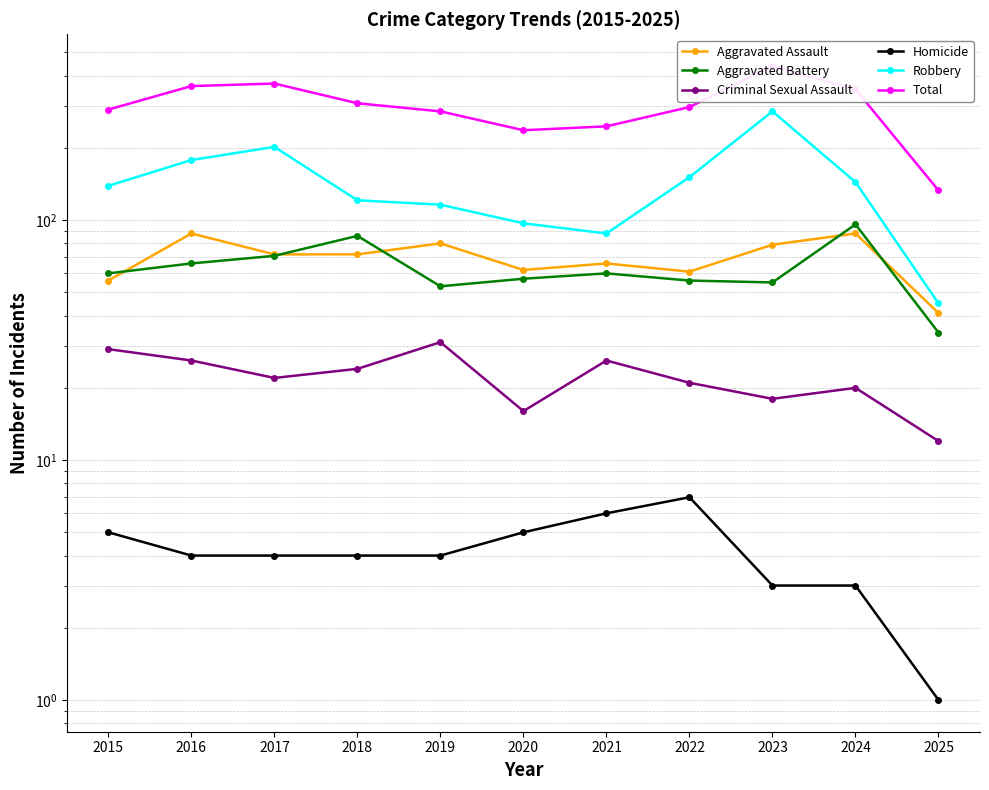

At how many categories does at least one series exceed 38?

11